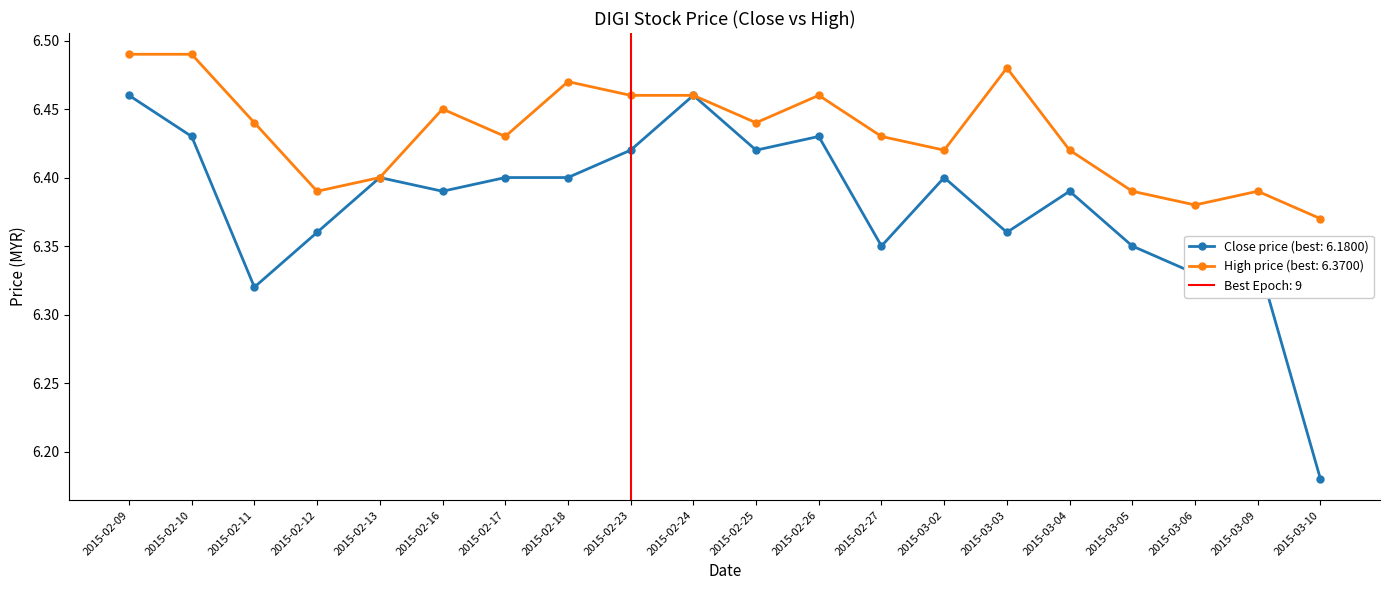

Which series has the largest range (max minus min)?

close